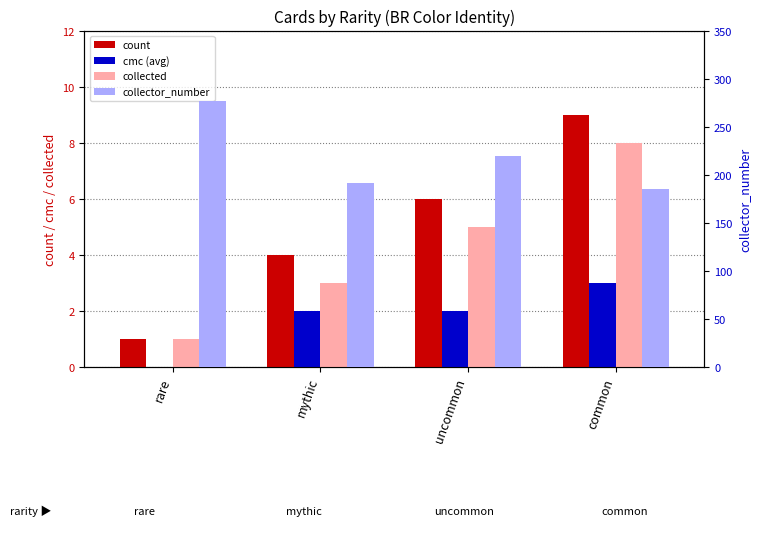

What is the label of the 2nd bar from the left?

mythic